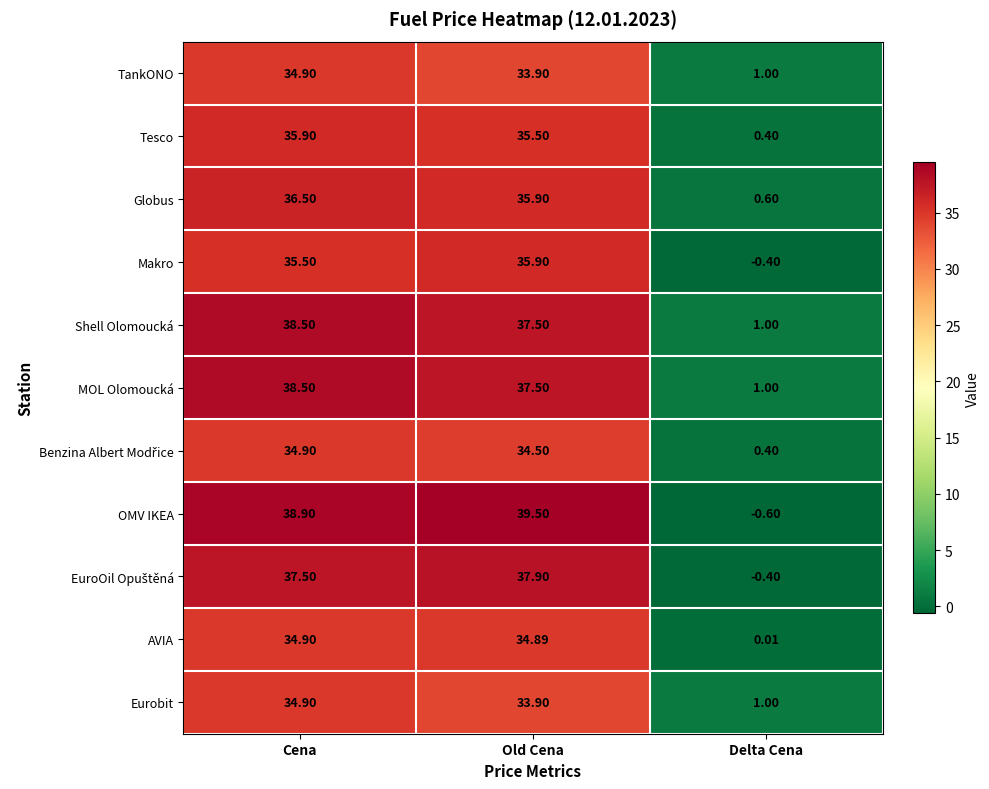

At which label does Eurobit first exceed 33?

Cena